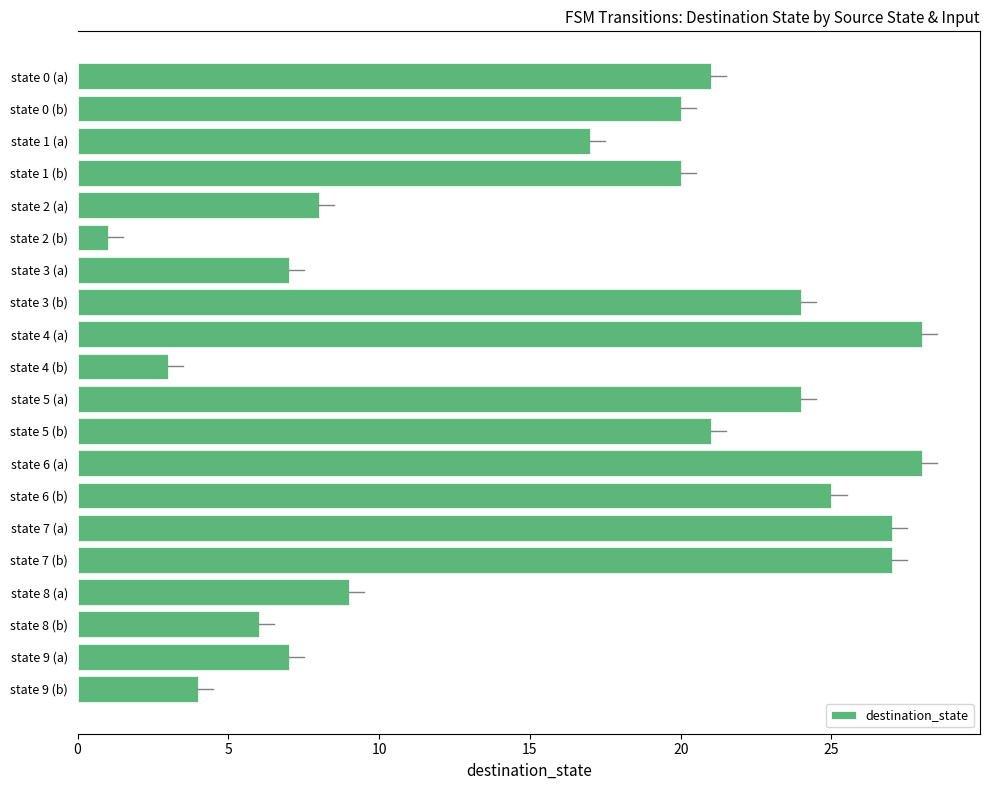

How many categories are shown in the chart?

20